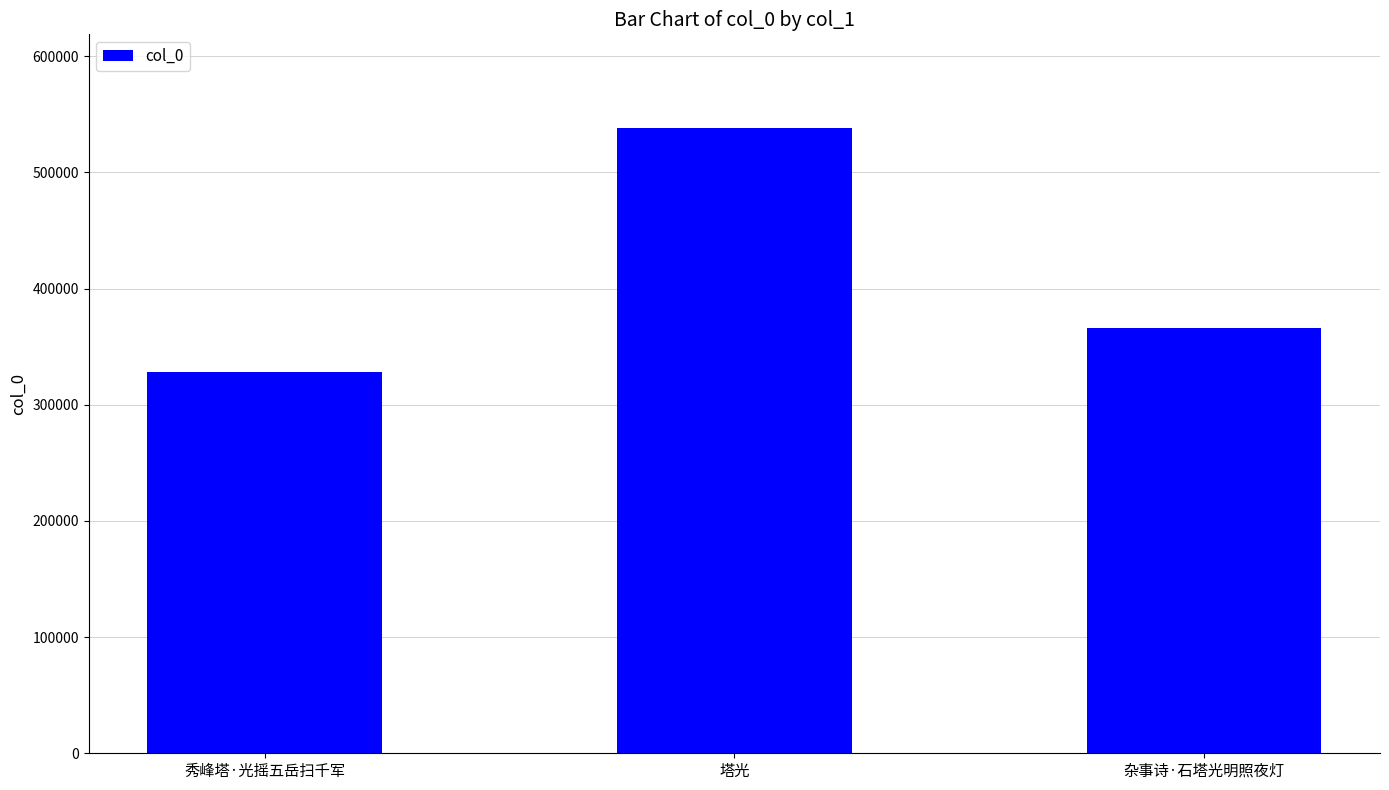

What is the sum of the values at 杂事诗·石塔光明照夜灯 and 塔光?

903785